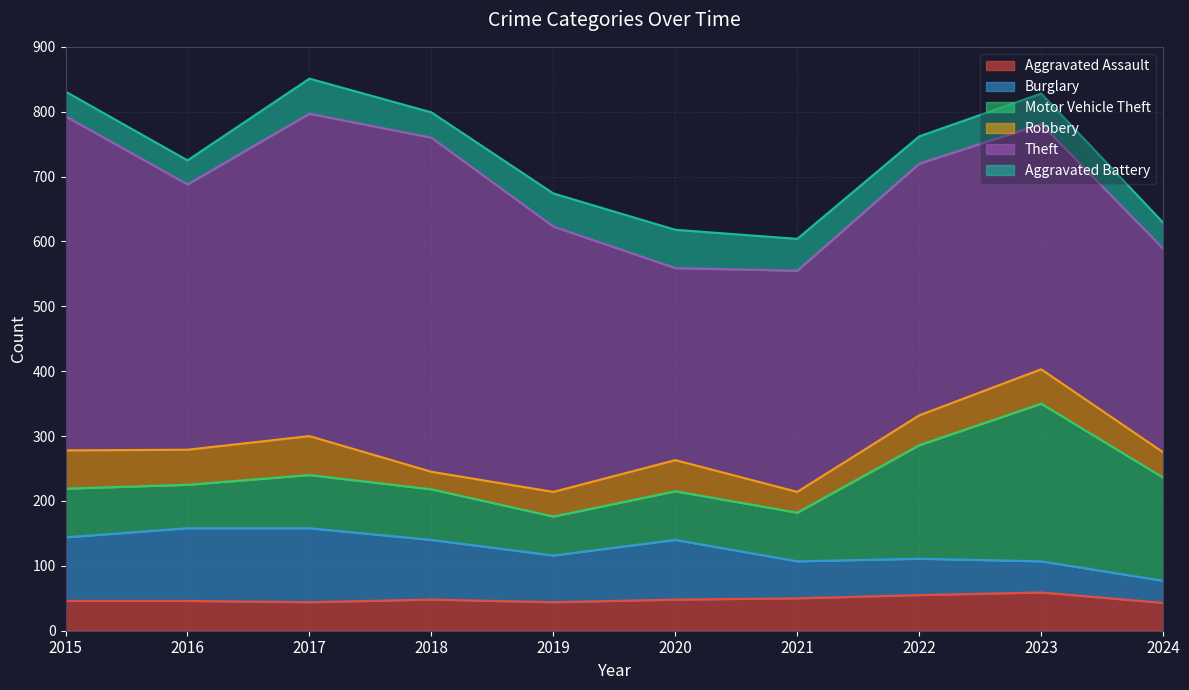

At how many categories does at least one series exceed 242?

10